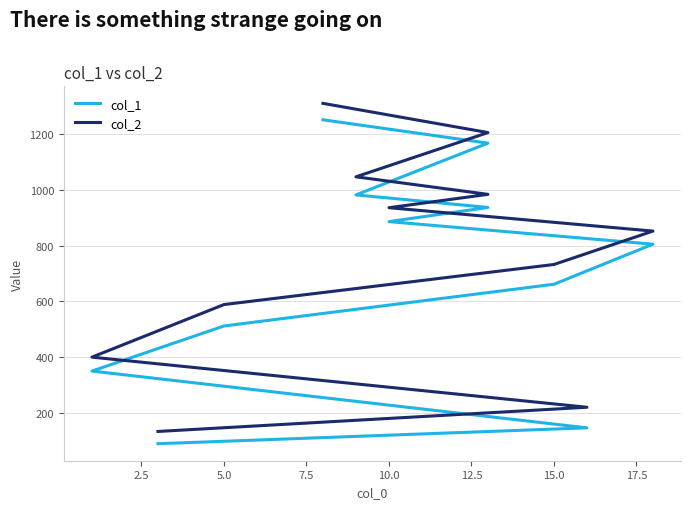

The value of col_2 at 5.0 is 207. True or false?

False